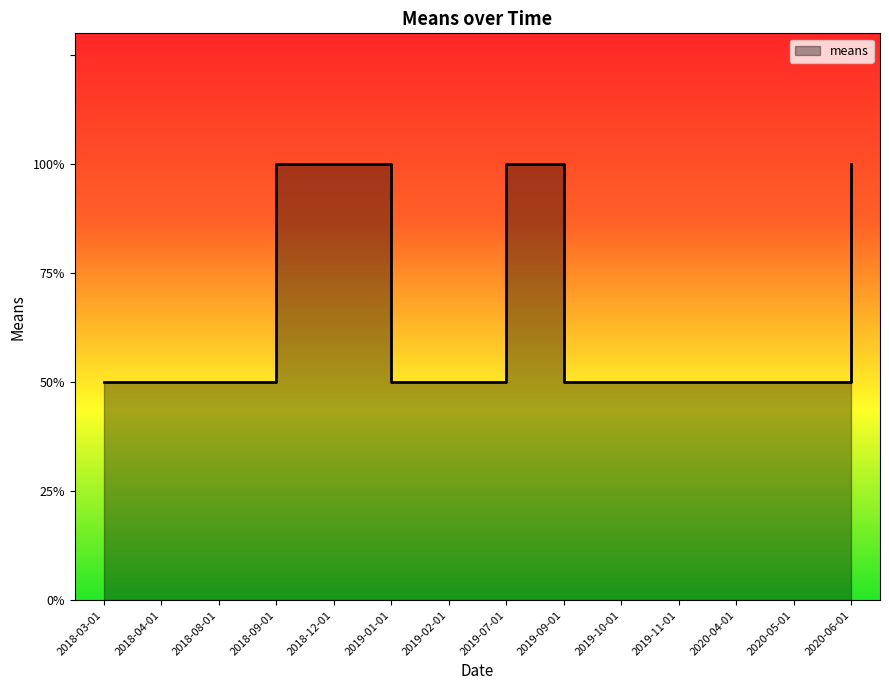

Reading right to left, what are all the values shown in this chart?

2020-06-01=100	2020-05-01=50	2020-04-01=50	2019-11-01=50	2019-10-01=50	2019-09-01=50	2019-07-01=100	2019-02-01=50	2019-01-01=50	2018-12-01=100	2018-09-01=100	2018-08-01=50	2018-04-01=50	2018-03-01=50